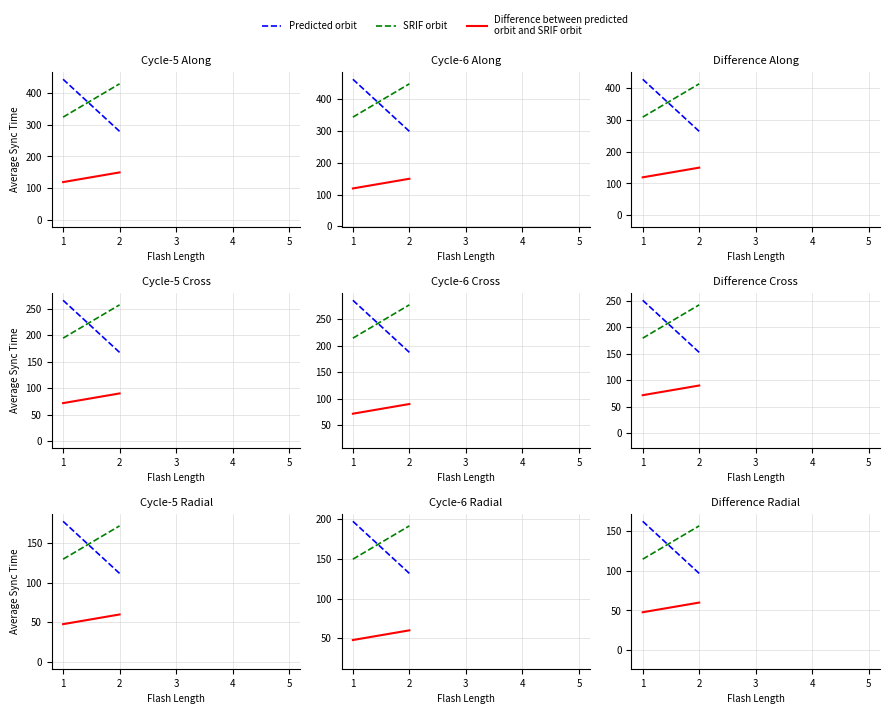

Where is Predicted orbit nearest to the value 361?

2